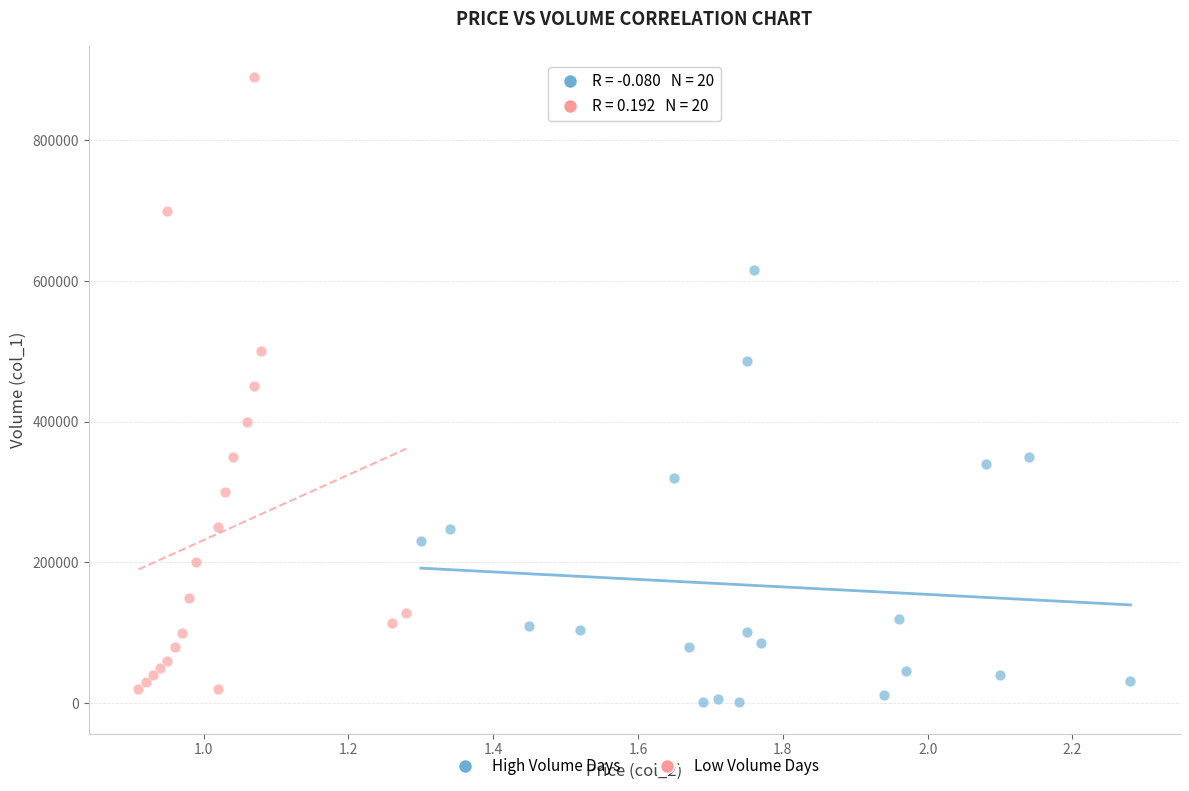

Which series has the widest spread of Y values?

Low Volume Days